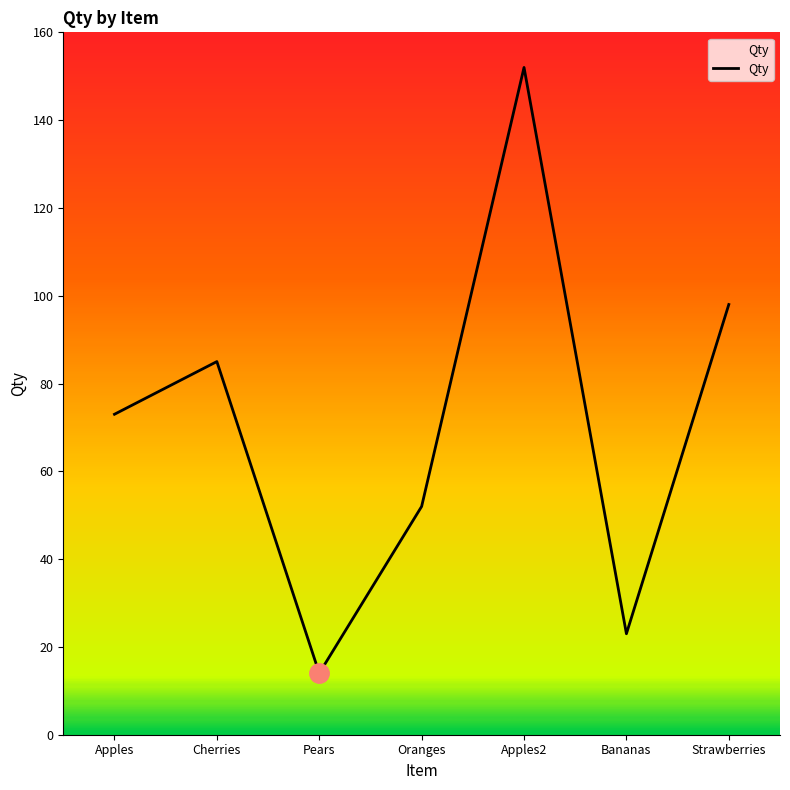

Which label corresponds to the smallest value in the chart?

Pears